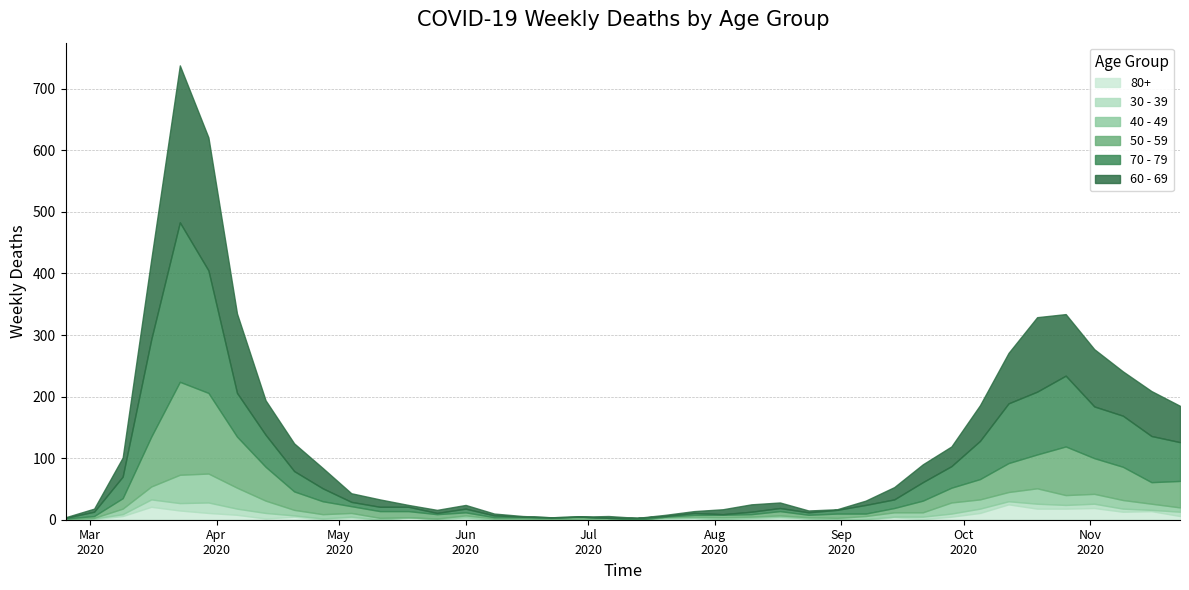

Which has a higher value, 2020-10-26 or 2020-08-31?

2020-10-26